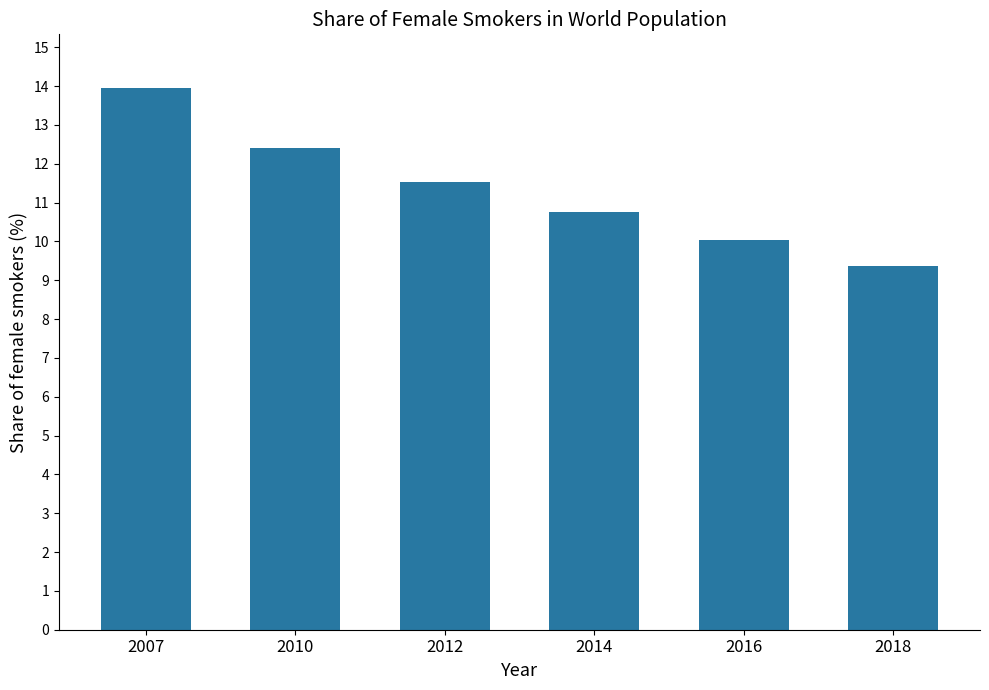

Does the chart contain stacked bars?

No